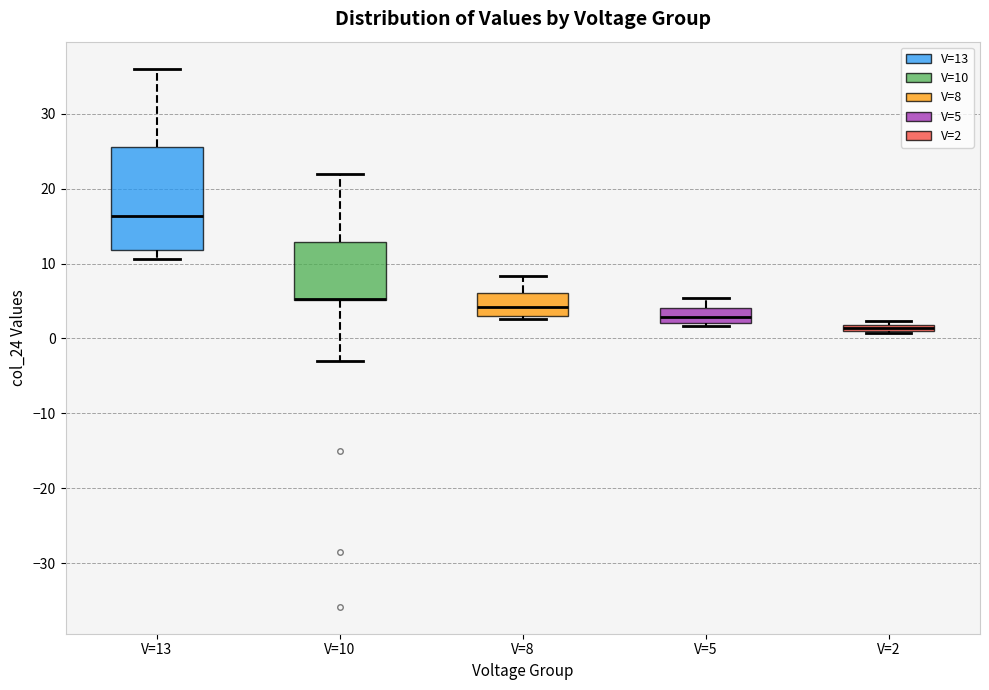

Comparing the boxes themselves (not the whiskers), which one is the tallest?

V=13